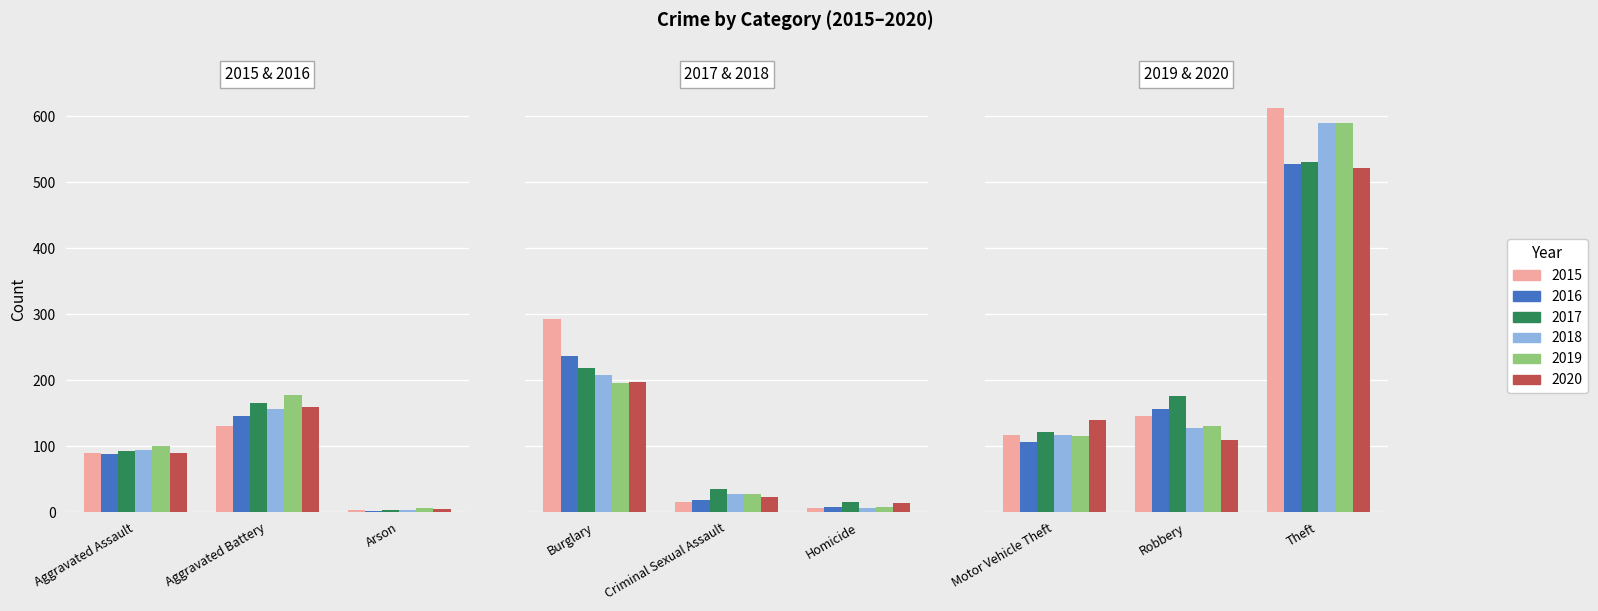

What is the difference between the maximum and minimum values in the 2020 series?

516